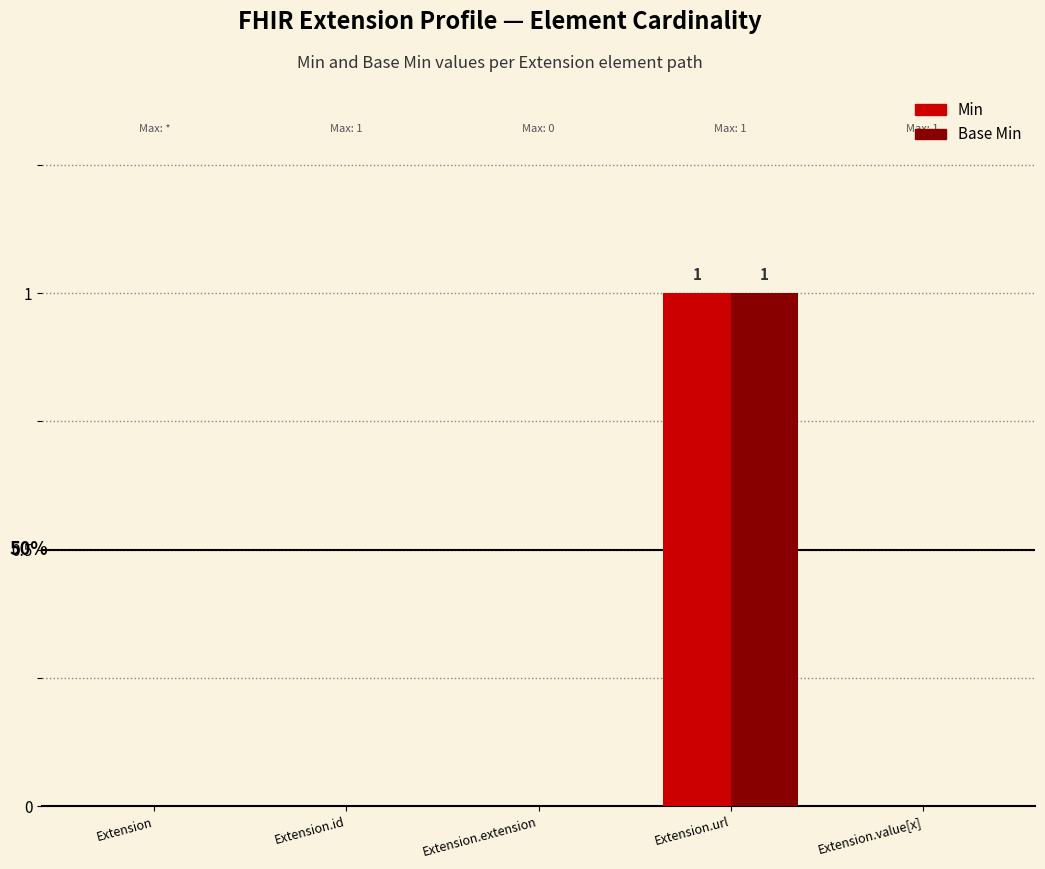

The value of Min at Extension.extension is 0. True or false?

True